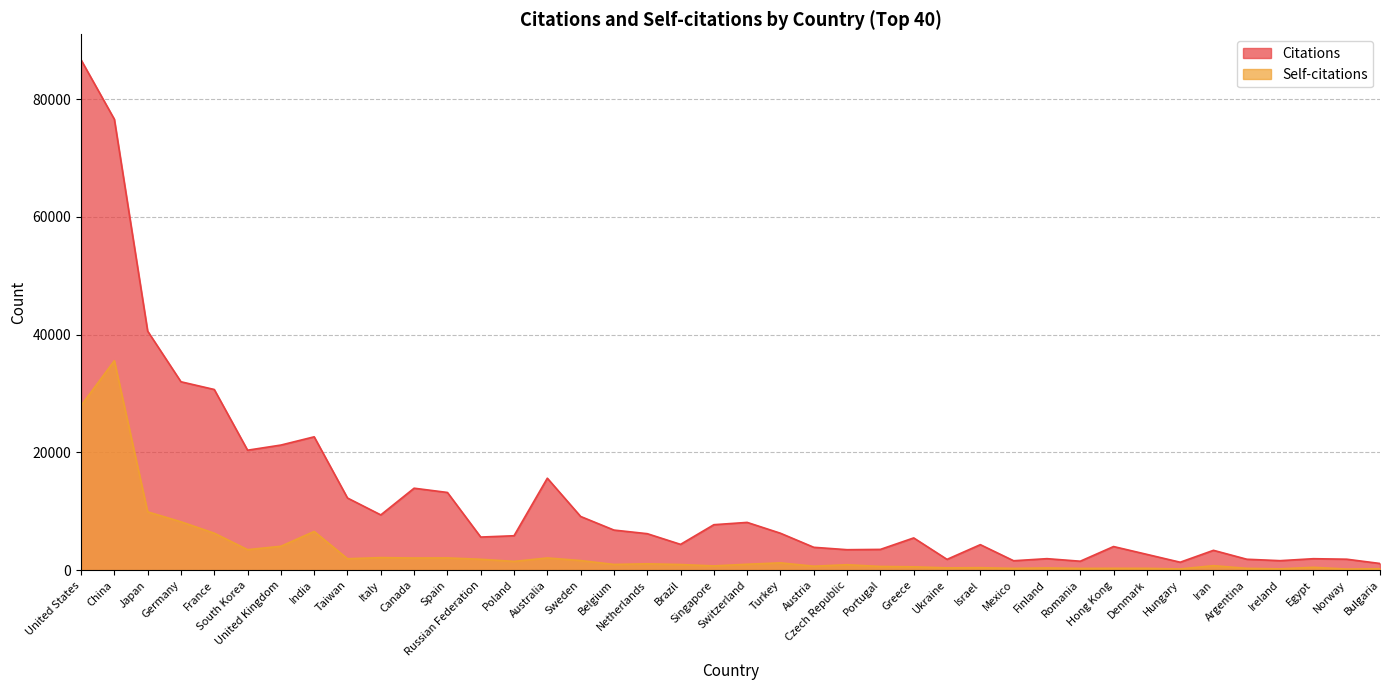

How many data points in Self-citations are less than 964?

20